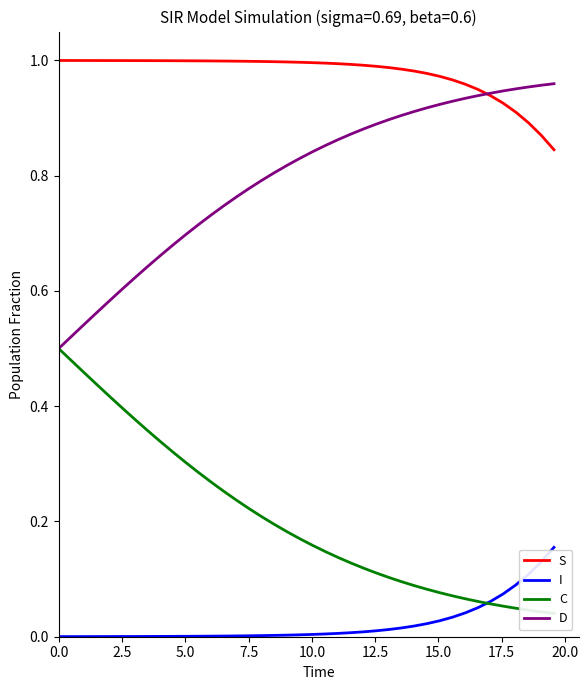

Which series ends up on top after the final intersection of I and C?

I